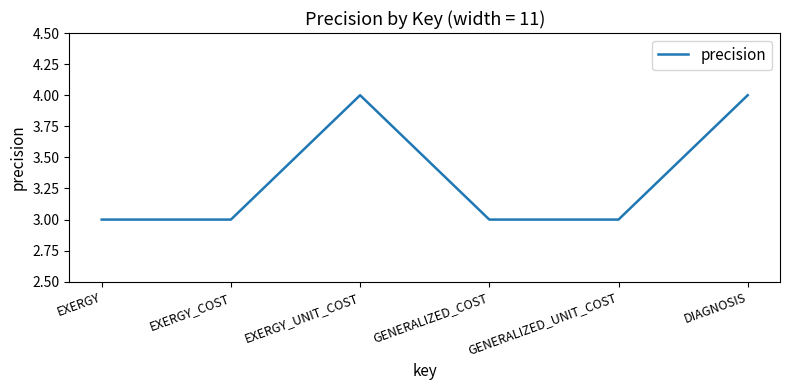

Where is the first local maximum?

EXERGY_UNIT_COST